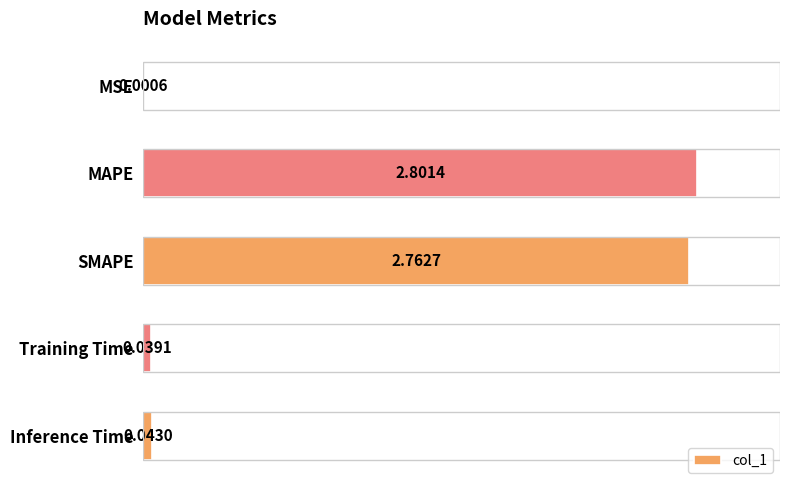

What is the sum of all values?

5.6